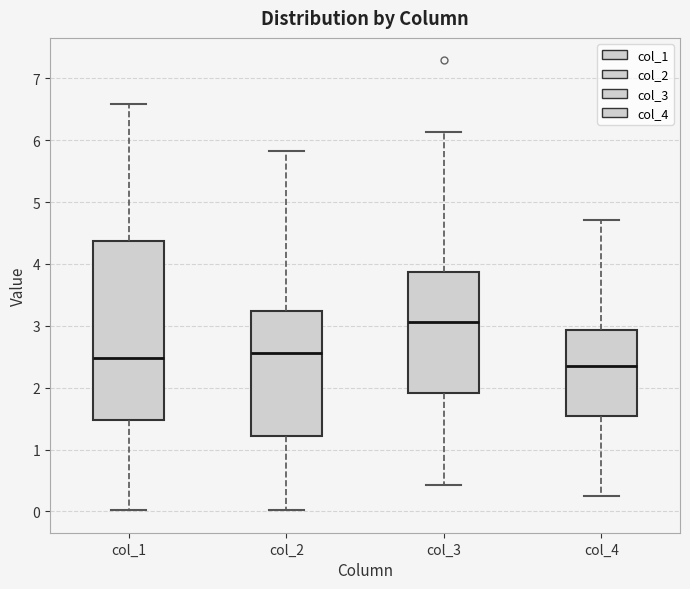

Where is the lower edge of the box for col_2 on the y-axis? The values are not printed on the chart, so give them approximately, as read against the axis.

1.2